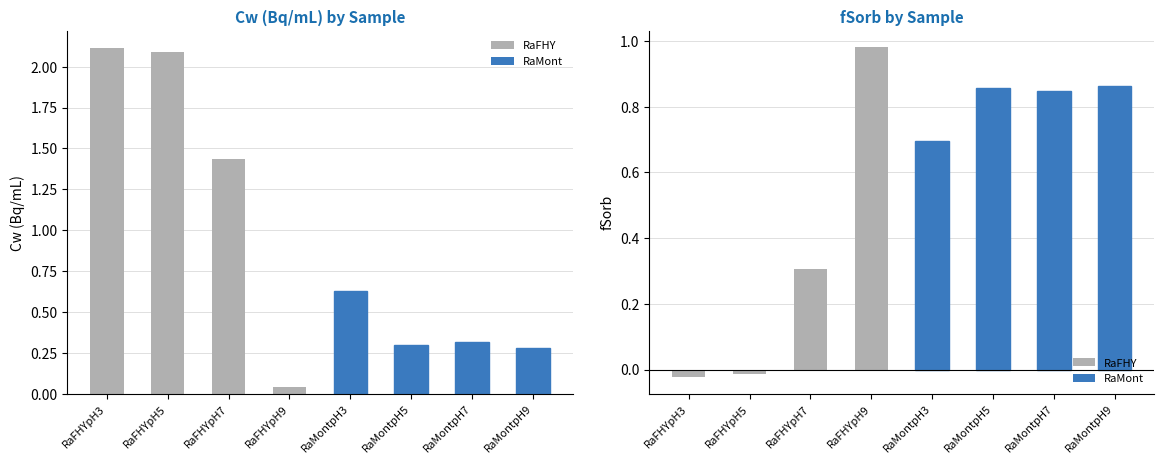

How many groups of bars are there?

8